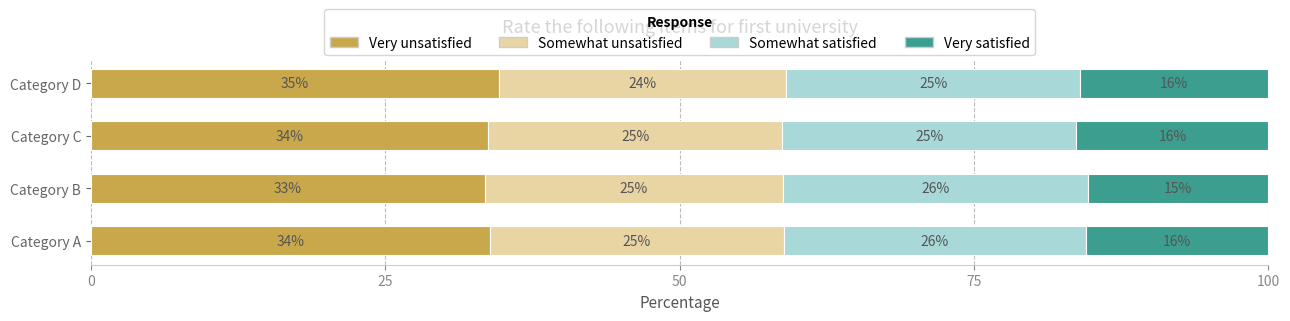

True or false: Very unsatisfied has a value of 33.9 at Category A.

True